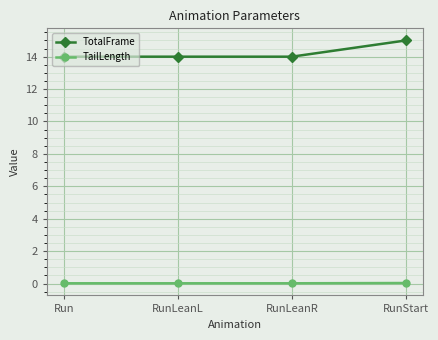

Rank the series by their average value, from lowest to highest.

TailLength, TotalFrame